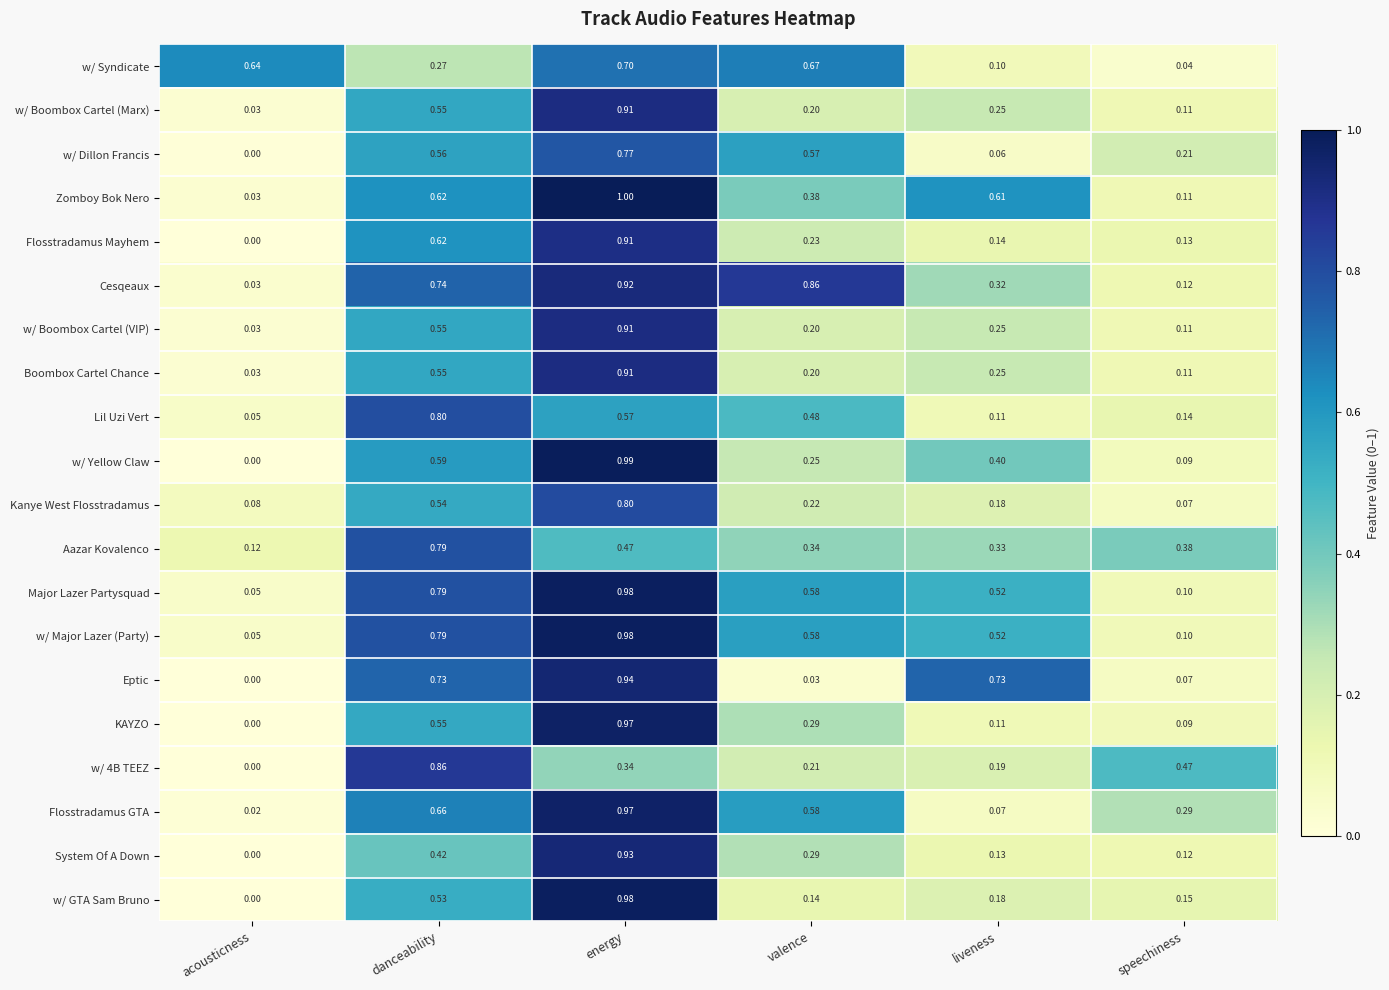

Between energy and valence, which series saw the biggest shift?

Eptic